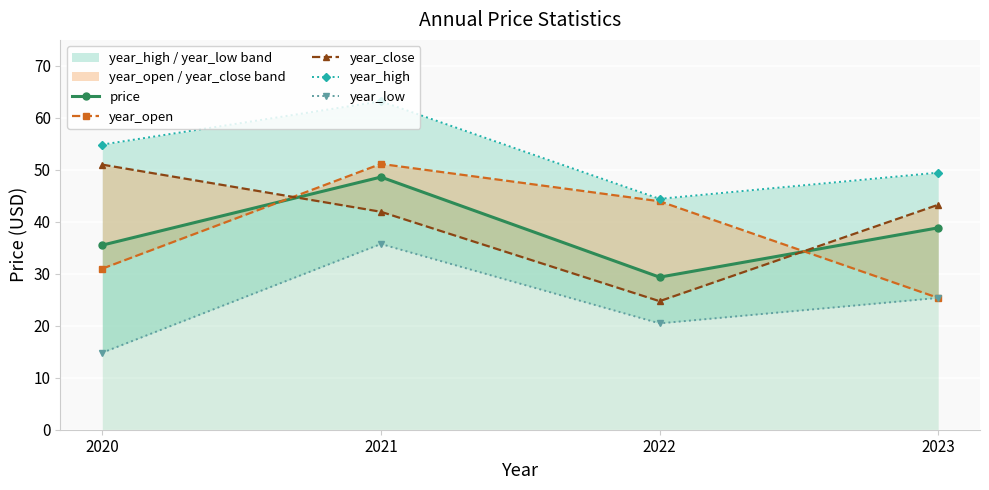

The year_close series shows 43.3 at 2023. True or false?

True